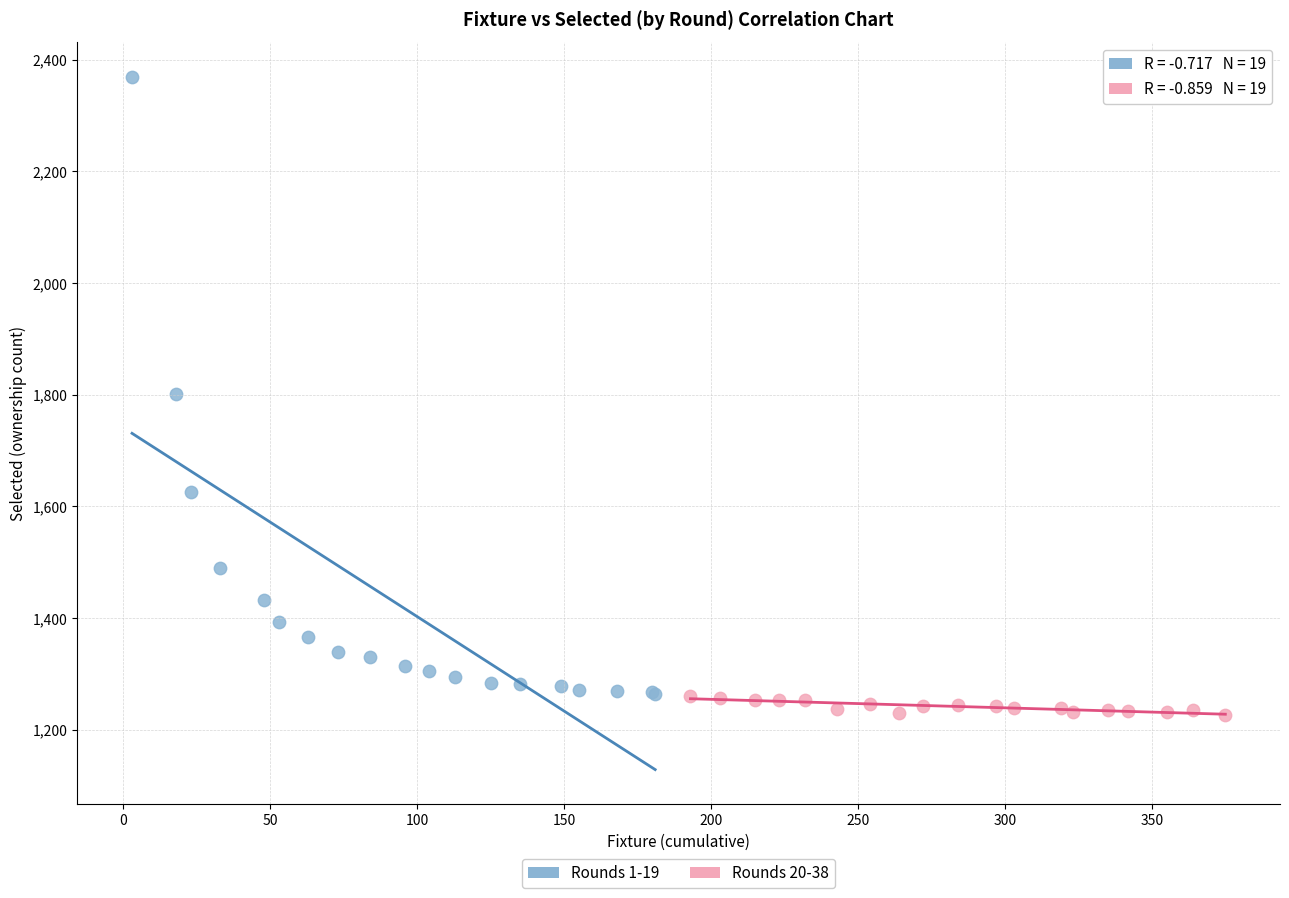

Which series reaches the minimum Y coordinate?

Rounds 20-38